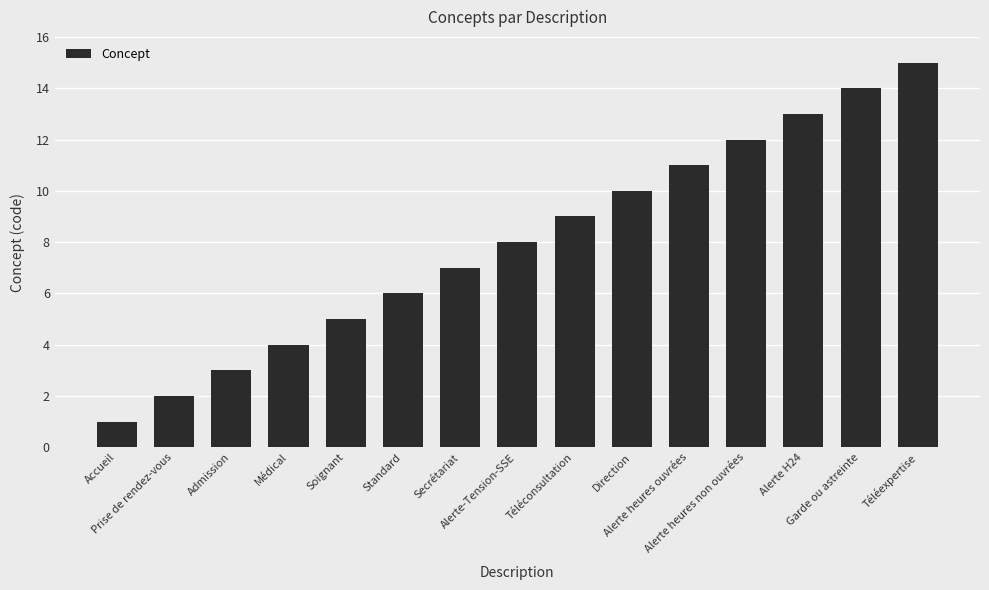

How many bars are there in total?

15